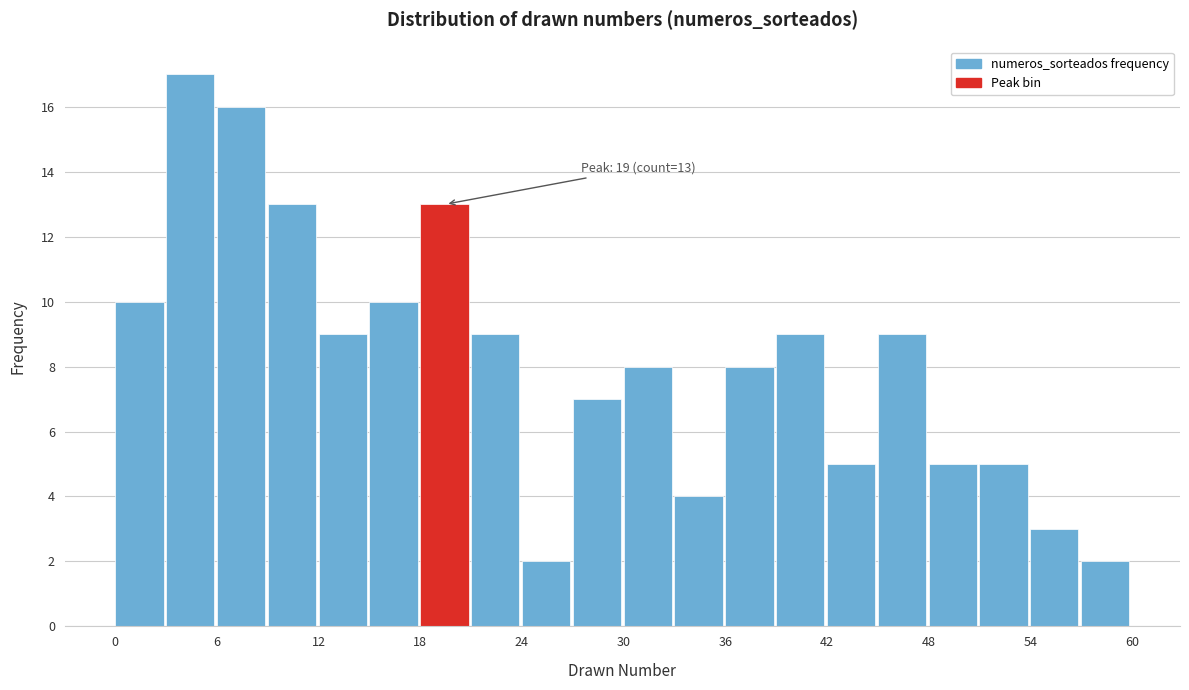

Around what value on the x-axis is the tallest bar? Give the approximate position of its centre, as read against the axis.

4